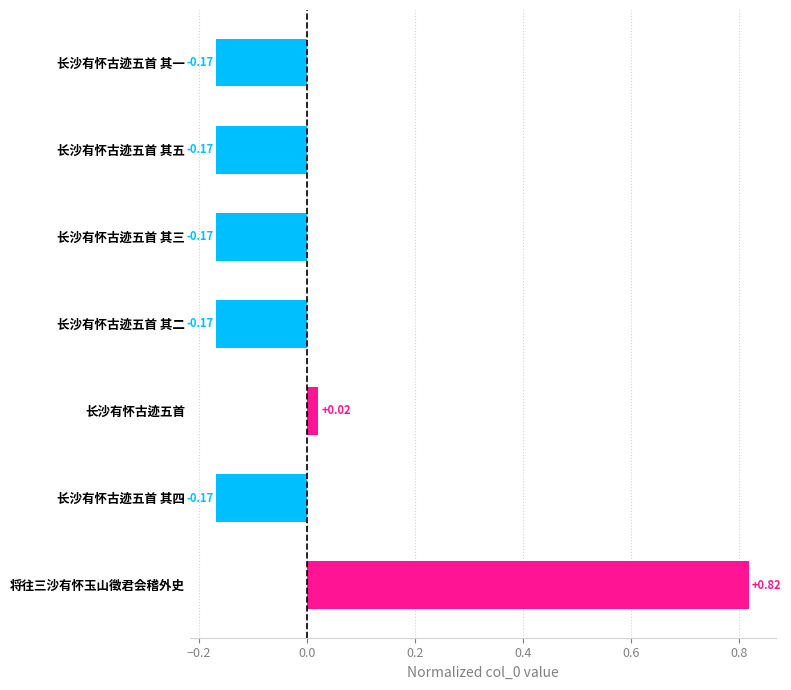

At which label is the value closest to 0?

长沙有怀古迹五首